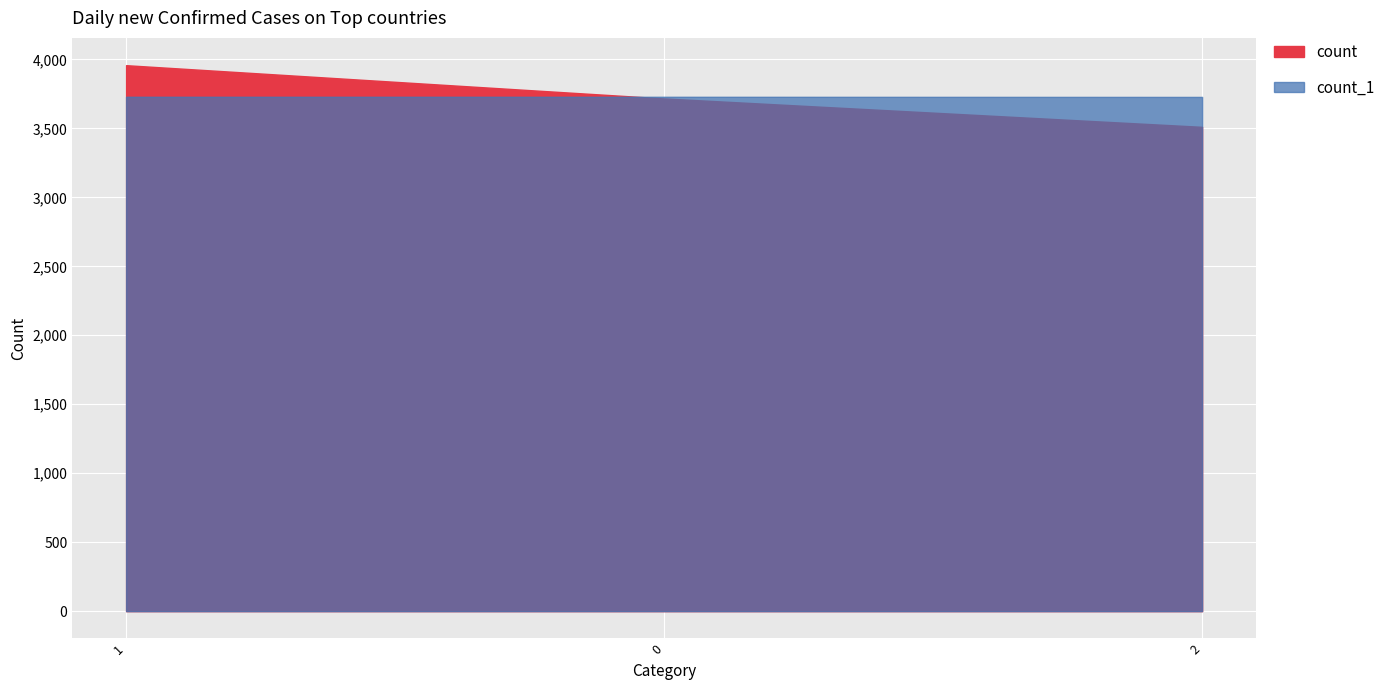

How many lines are shown in the chart?

2